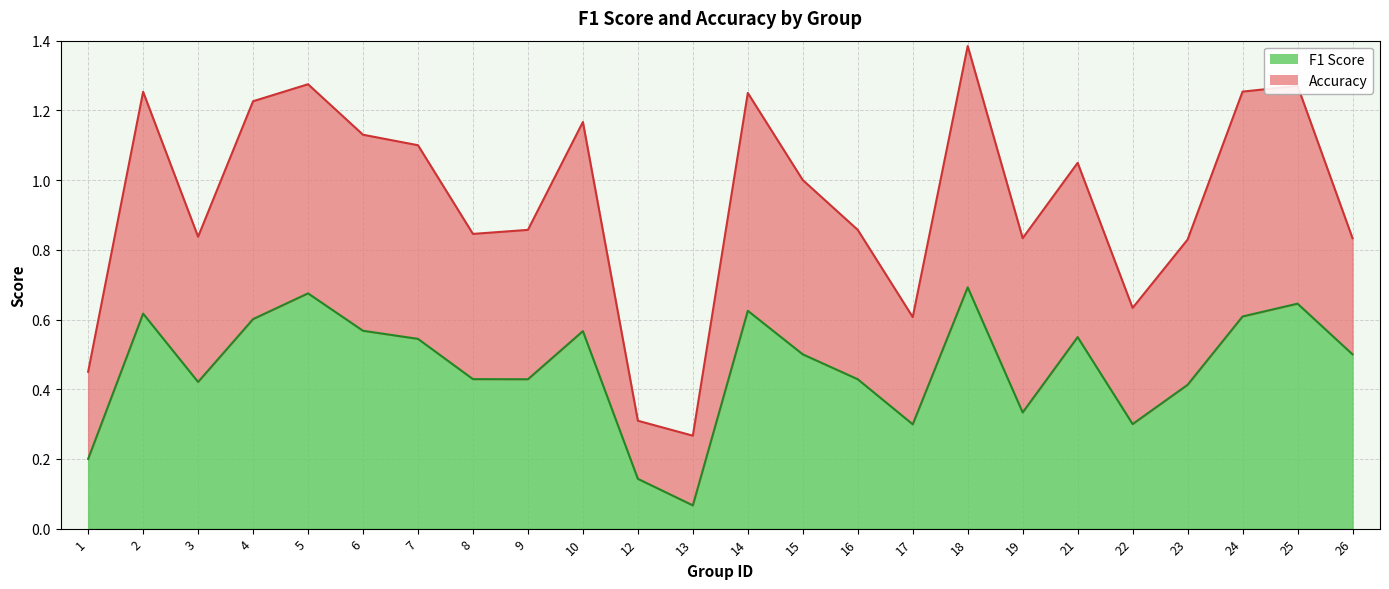

Count the f1 values in the range 0 to 1.

24